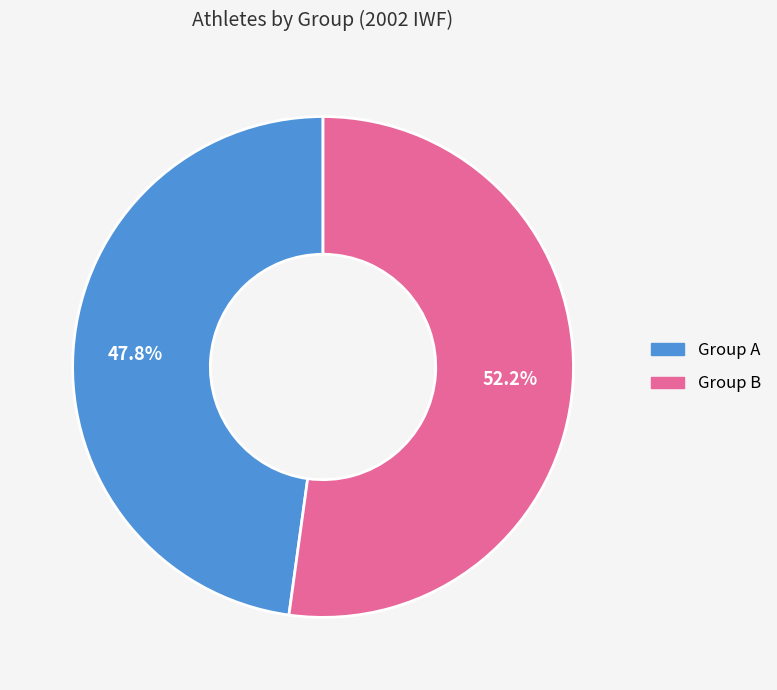

Is the sum of Group B and Group A greater than half?

Yes